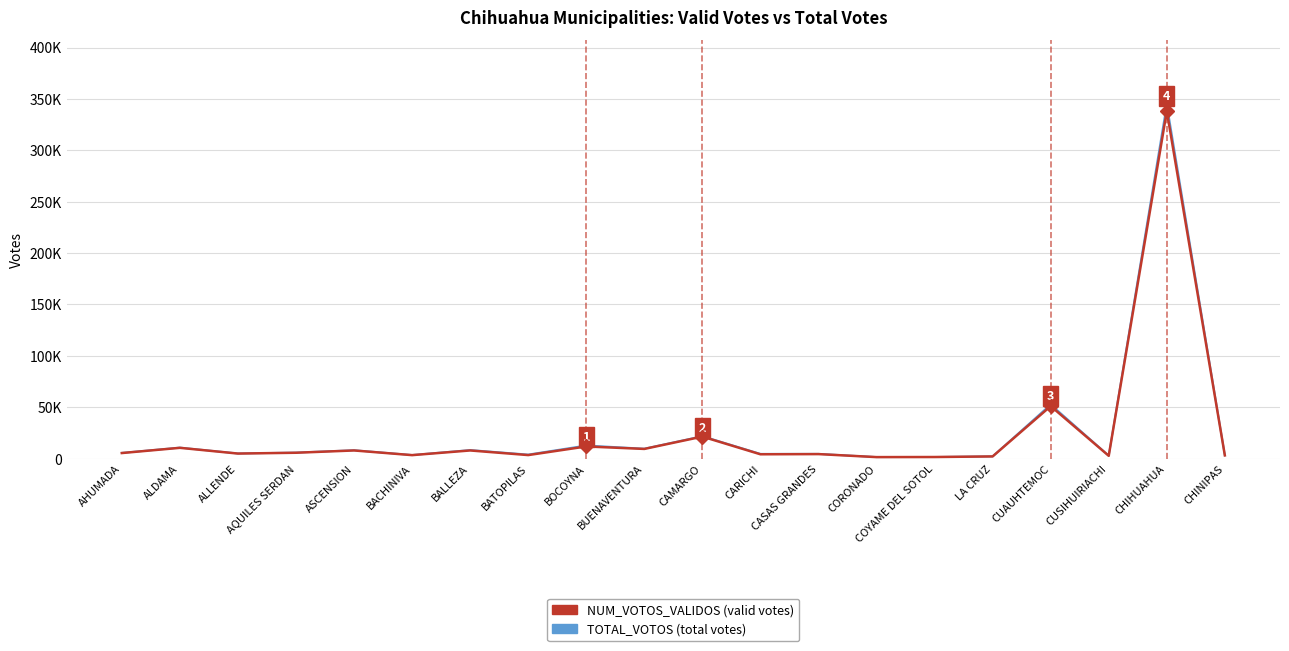

Does the chart have visible grid lines?

Yes